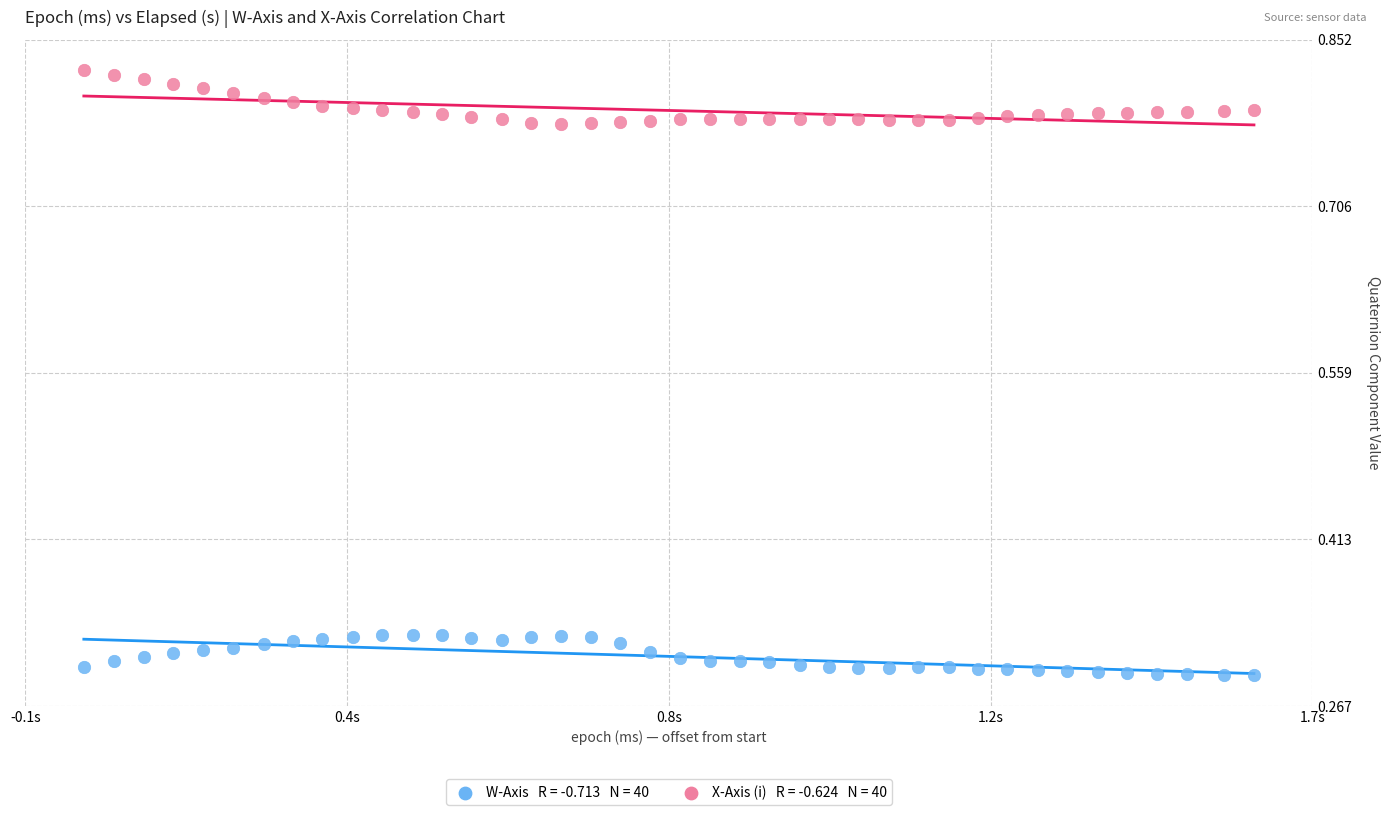

Across all data points, what is the range of Y values (max minus min)?

0.5